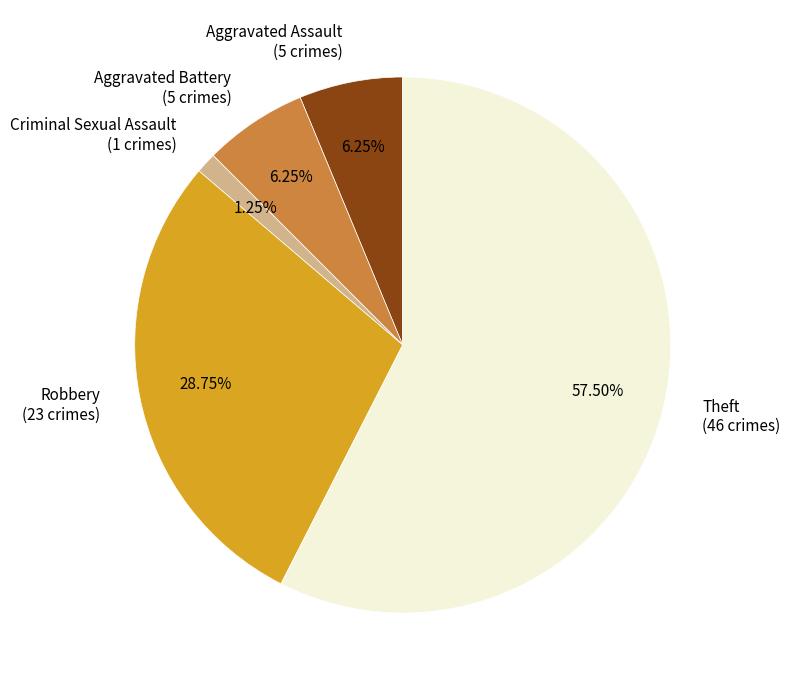

Which has a higher value, Criminal Sexual Assault (1 crimes) or Robbery (23 crimes)?

Robbery (23 crimes)